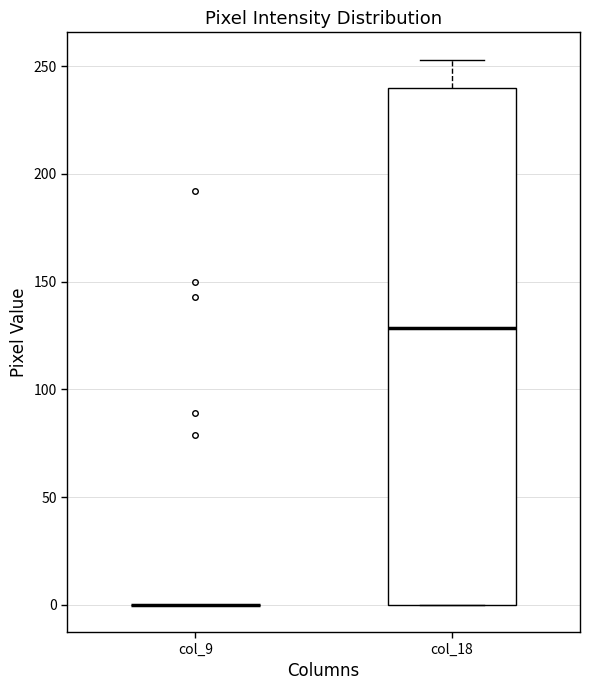

Reading left to right, transcribe this box plot: for each box, give where its median line is, the range the box spans, and where its two whiskers end, as read against the y-axis. The values are not printed on the chart, so give them approximately, as read against the axis.

col_9: box collapsed to a line at 0, whiskers 0 to 0
col_18: median 130, box 0 to 240, whiskers 0 to 255